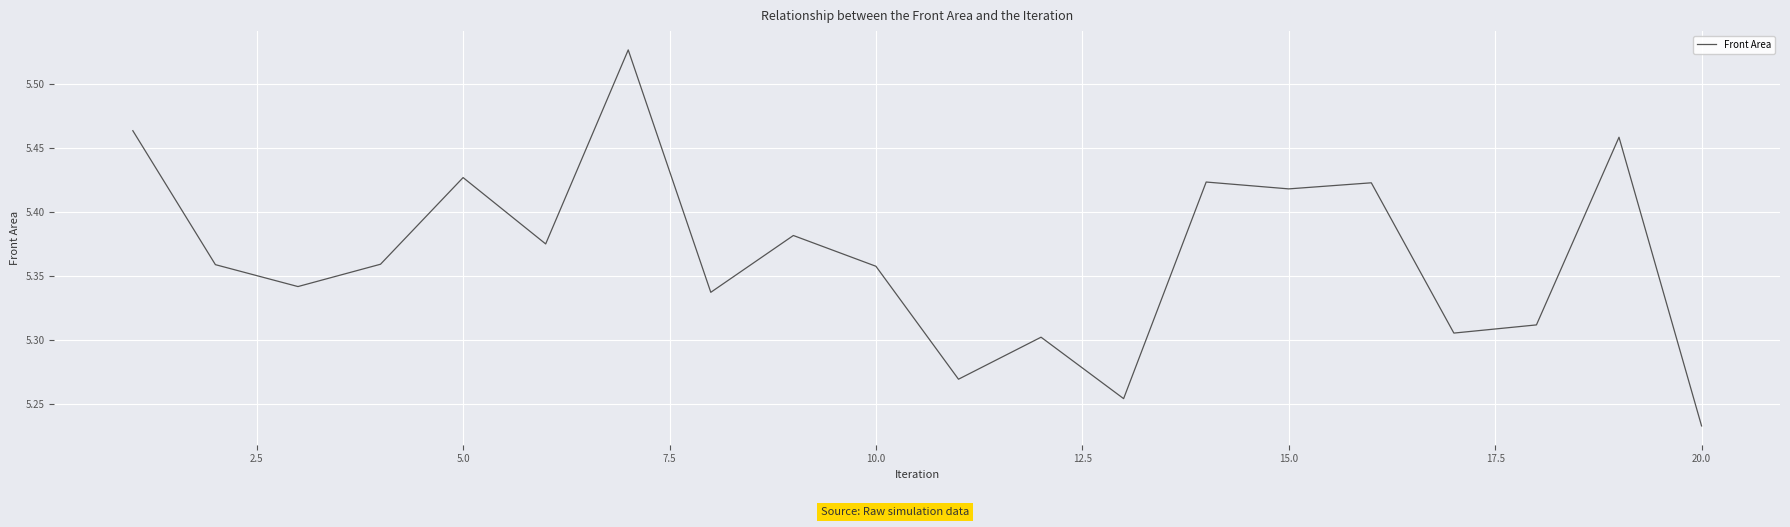

Count the values in the range 5 to 6.

20